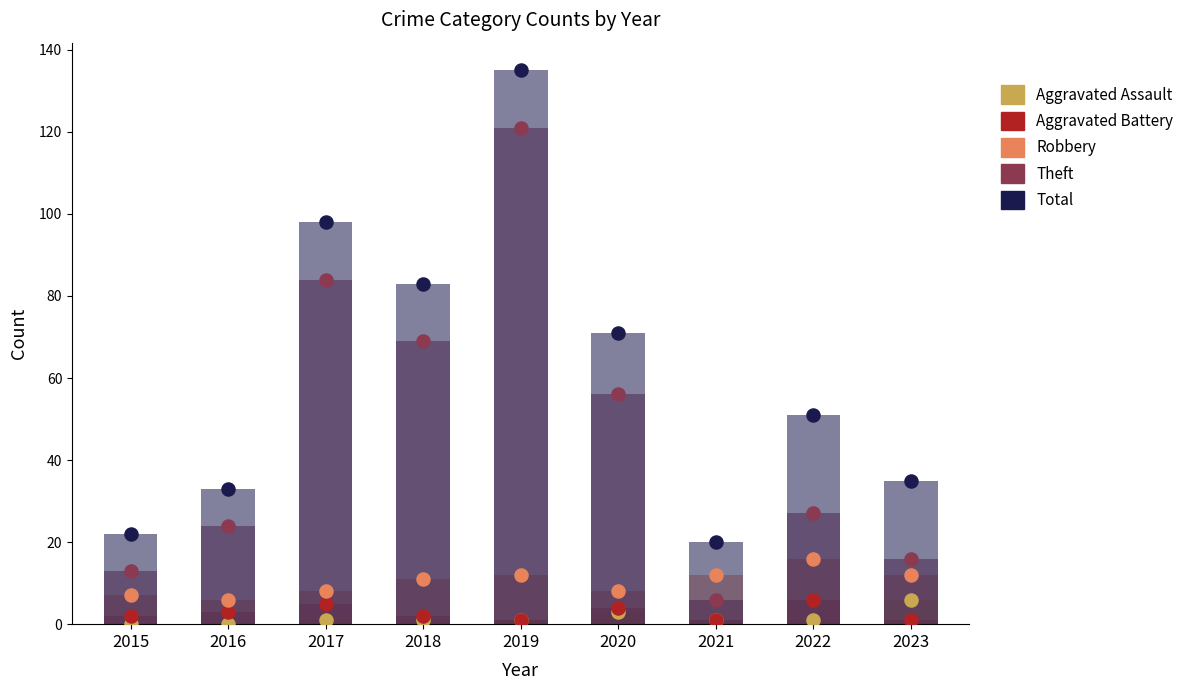

Is the value of Aggravated Assault at 2017 greater than the value of Total at 2023?

No